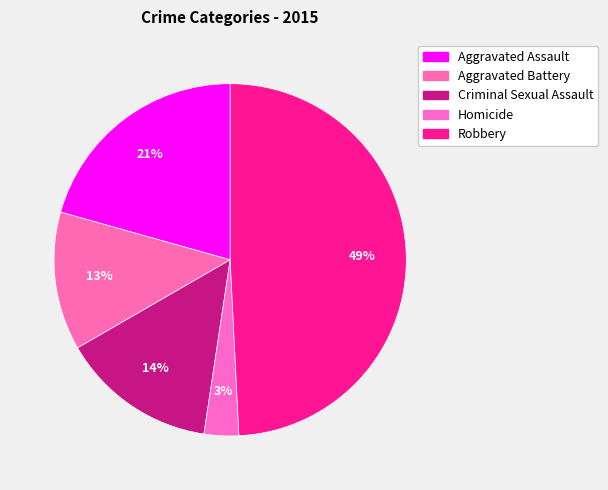

Which category has the smallest portion of the pie?

Homicide